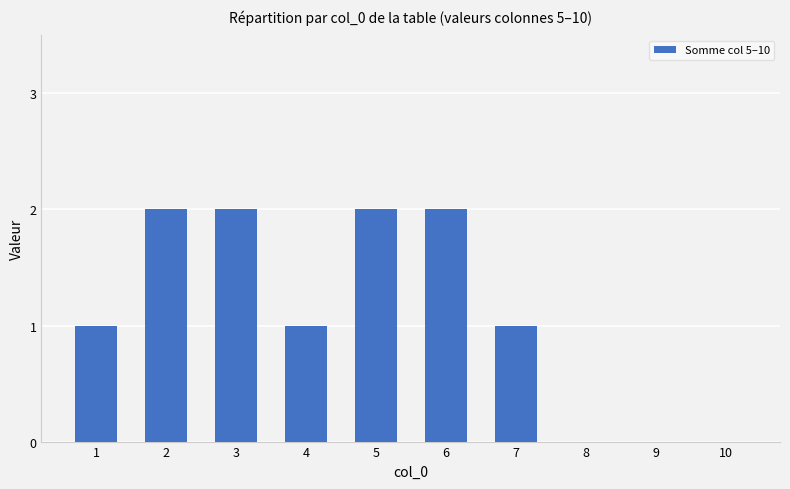

How many values are between 0 and 2?

10